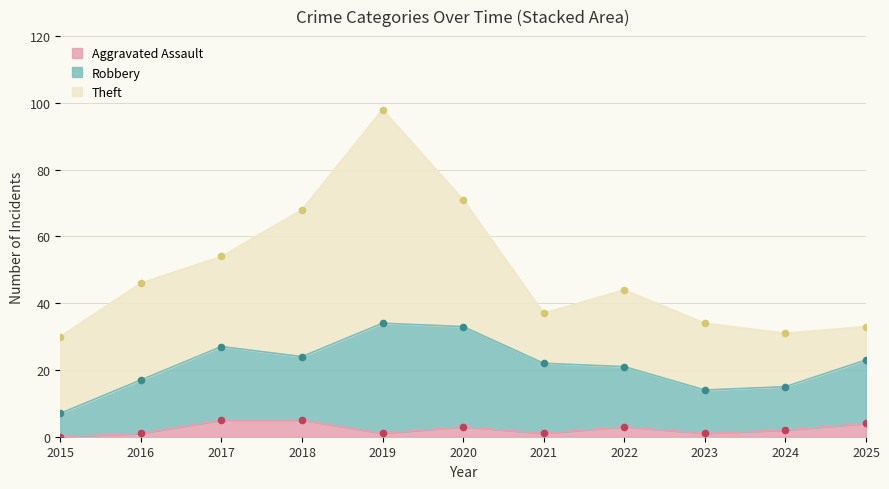

At how many categories does at least one series exceed 48?

1